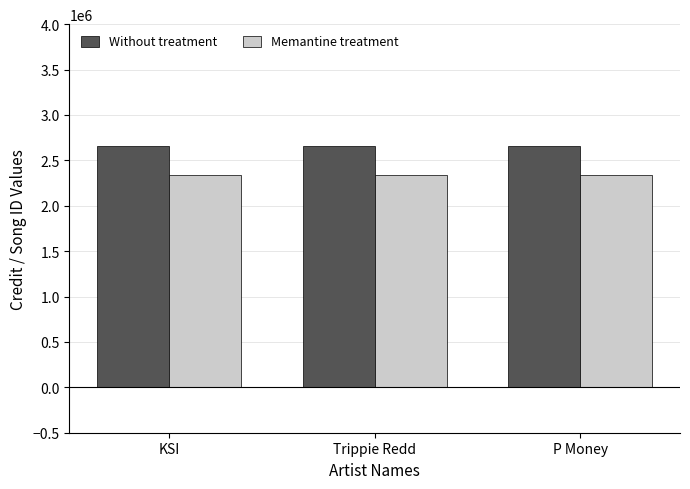

What is the difference between the highest and lowest values at Trippie Redd?

313633